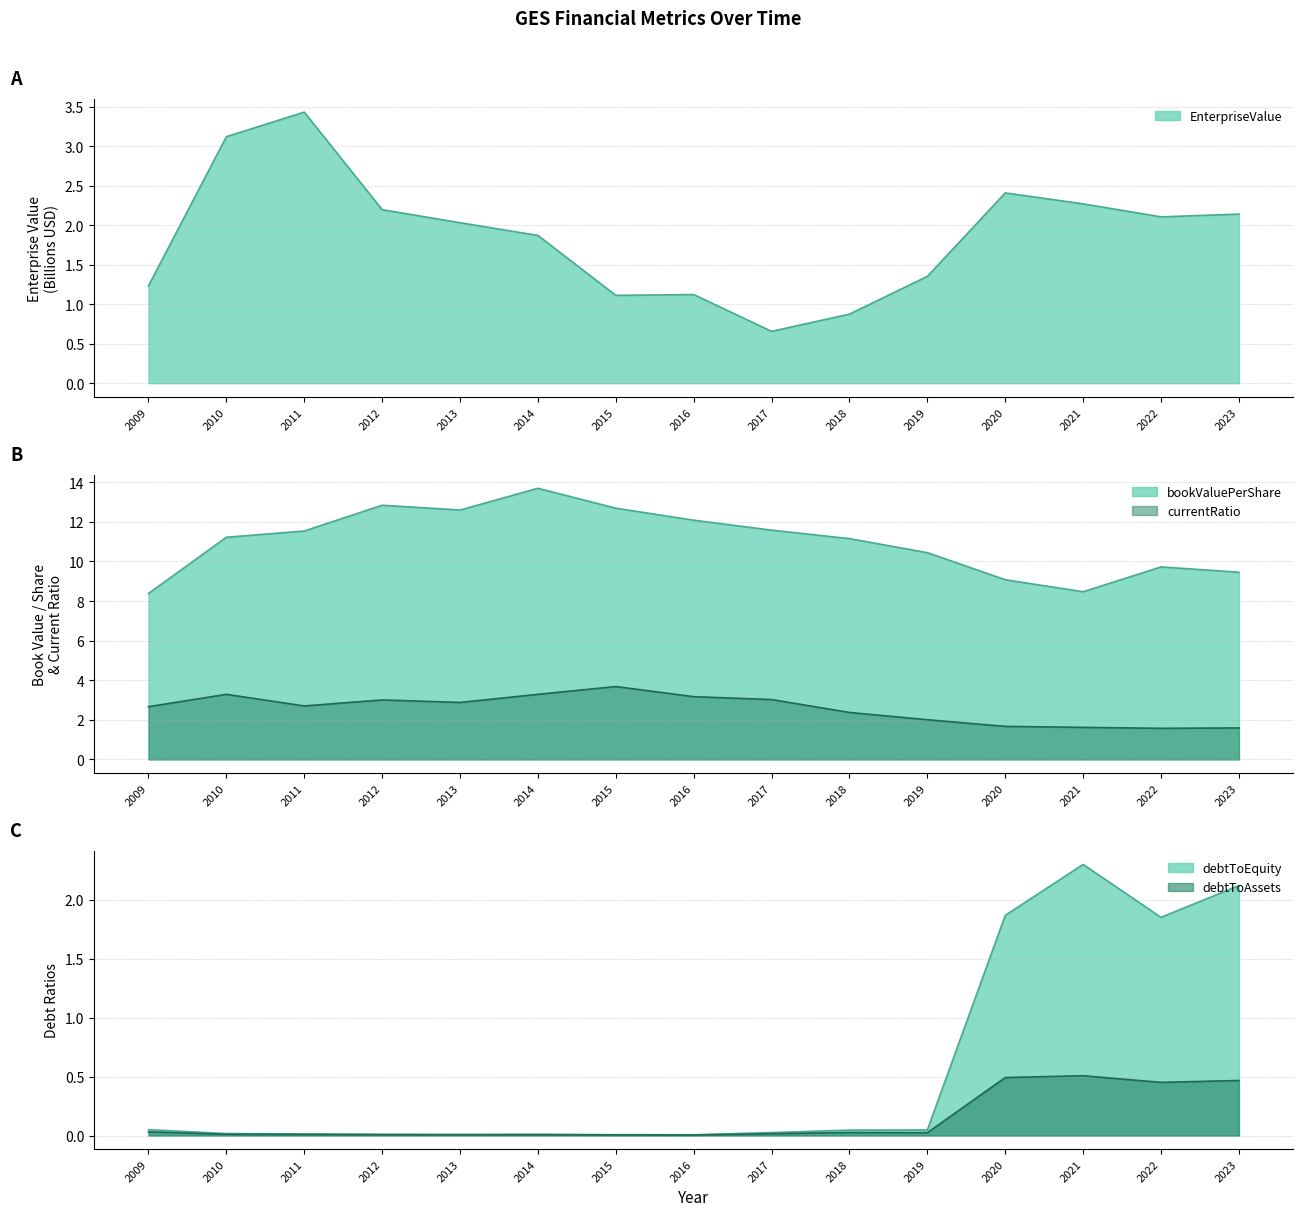

How many interior local valleys does the bookValuePerShare series have?

2